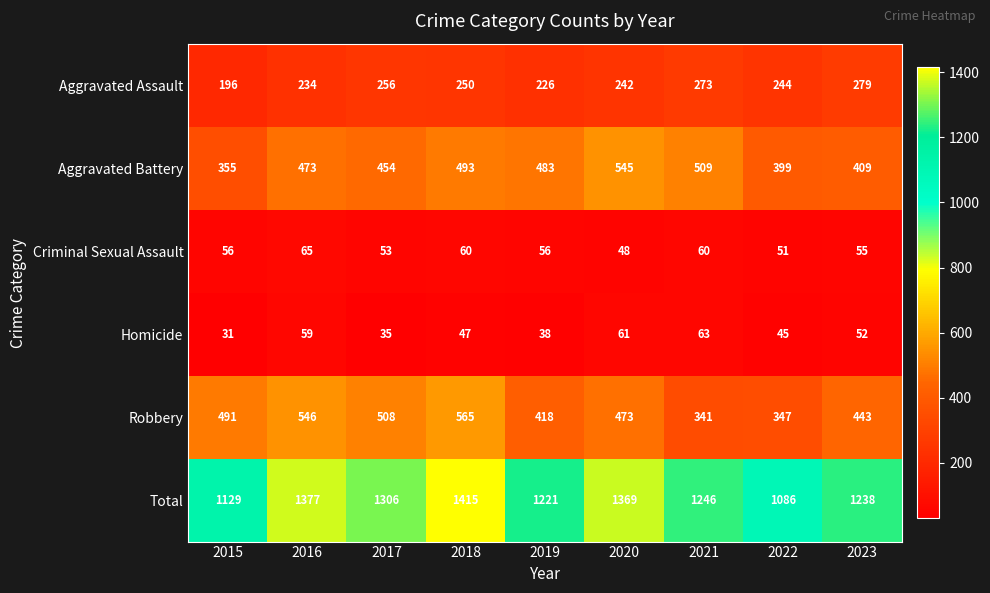

What is the sum of the Aggravated Assault values at 2015 and 2019?

422